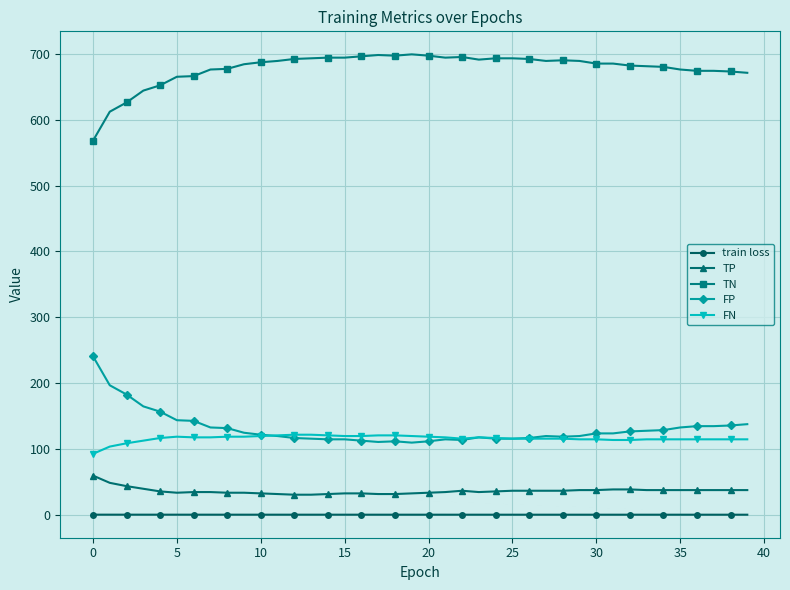

True or false: TN has more than 0 points higher than both neighbors.

True